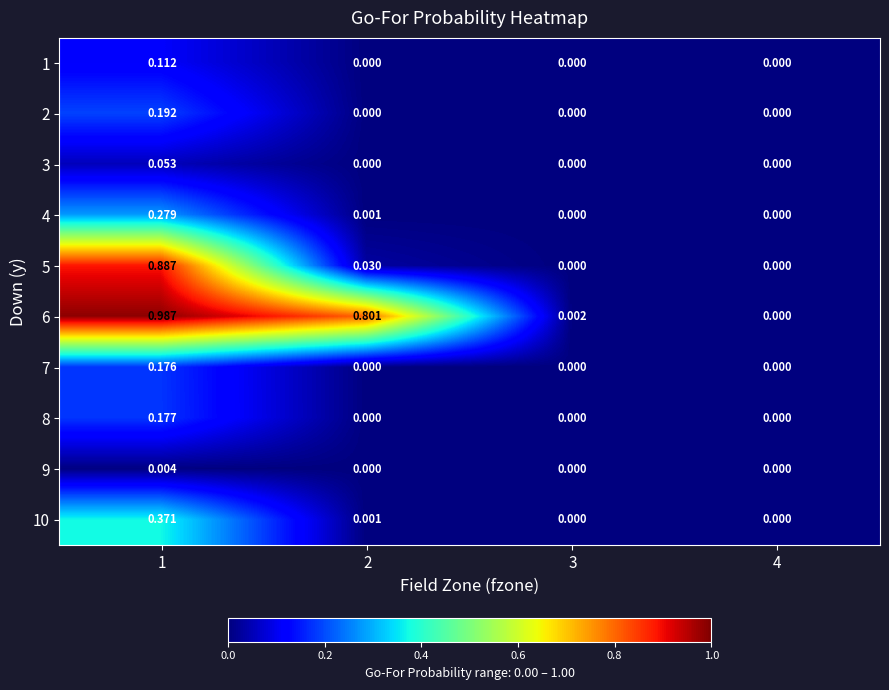

Is the value of 6 at 3 greater than the value of 1 at 1?

No